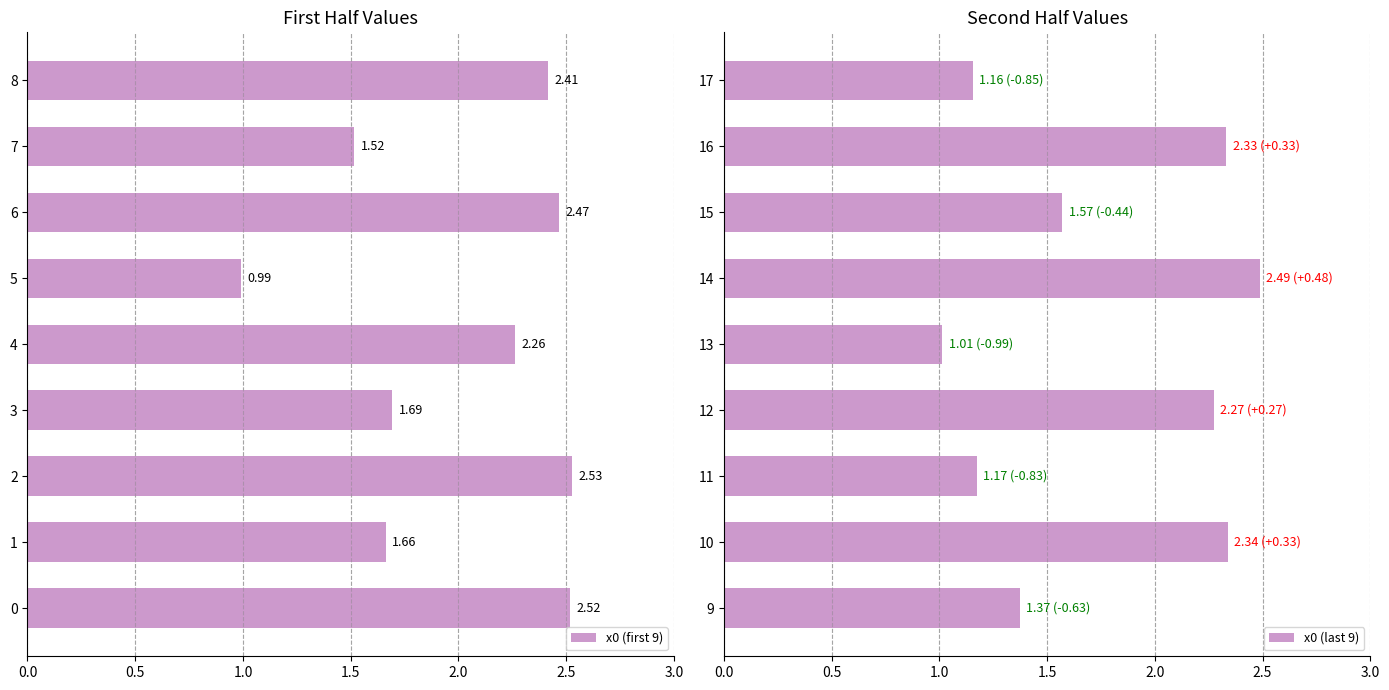

Rank the categories by x0 (first 9) value from highest to lowest.

2, 0, 6, 8, 4, 3, 1, 7, 5